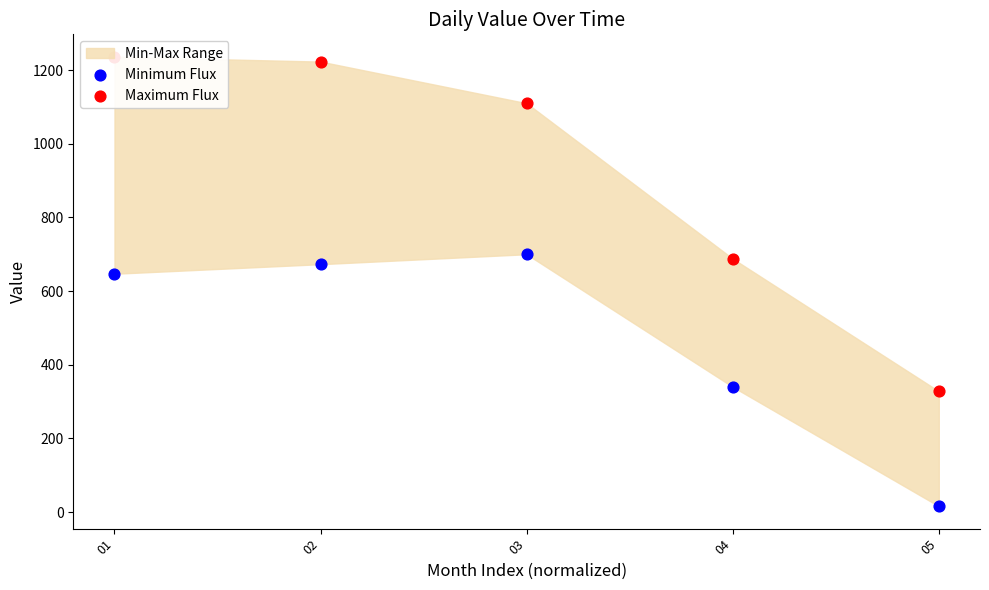

At which category is the sum across all series the highest?

02